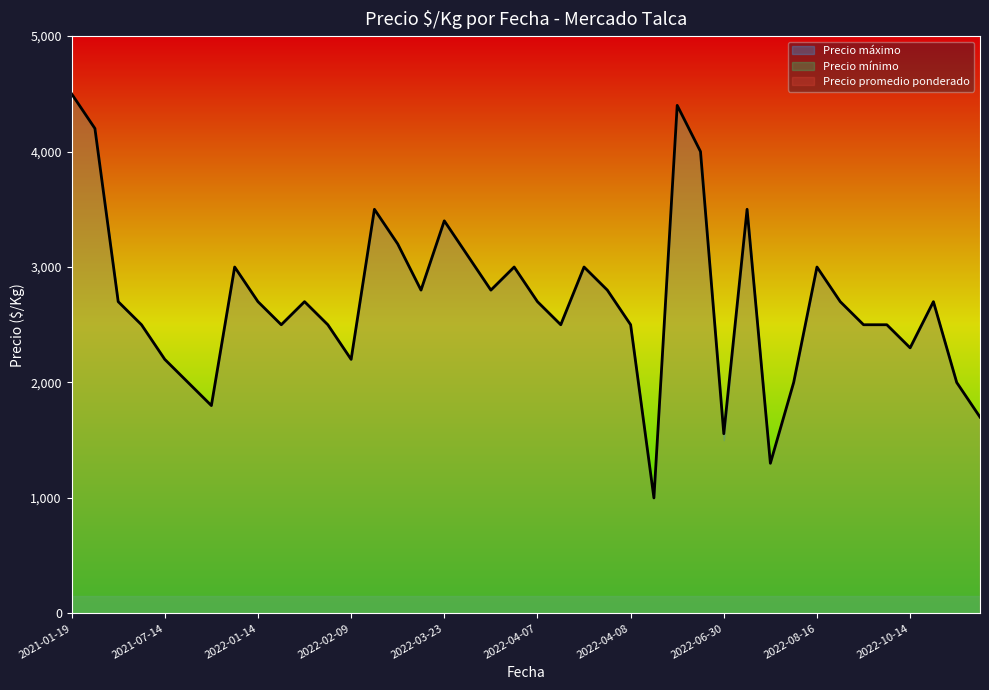

Where is Precio máximo nearest to the value 2750?

2022-03-17